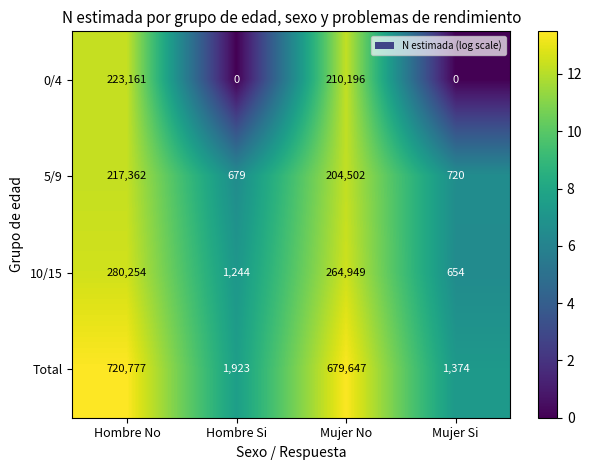

At which category is the sum across all series the highest?

Hombre No